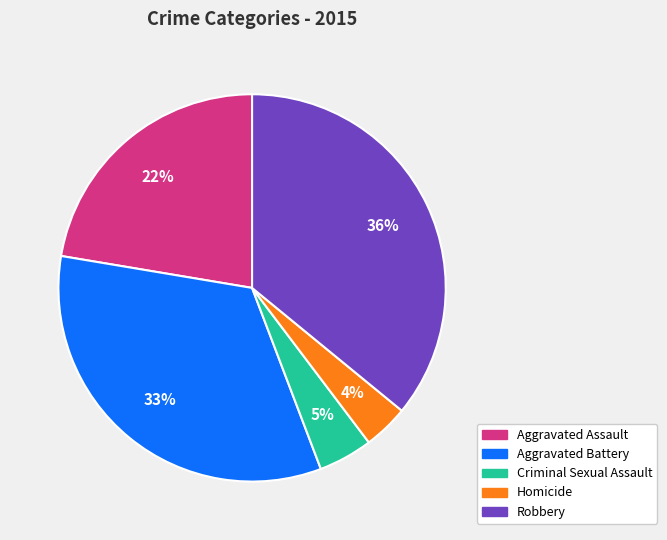

Is there any slice that represents more than half of the pie?

No